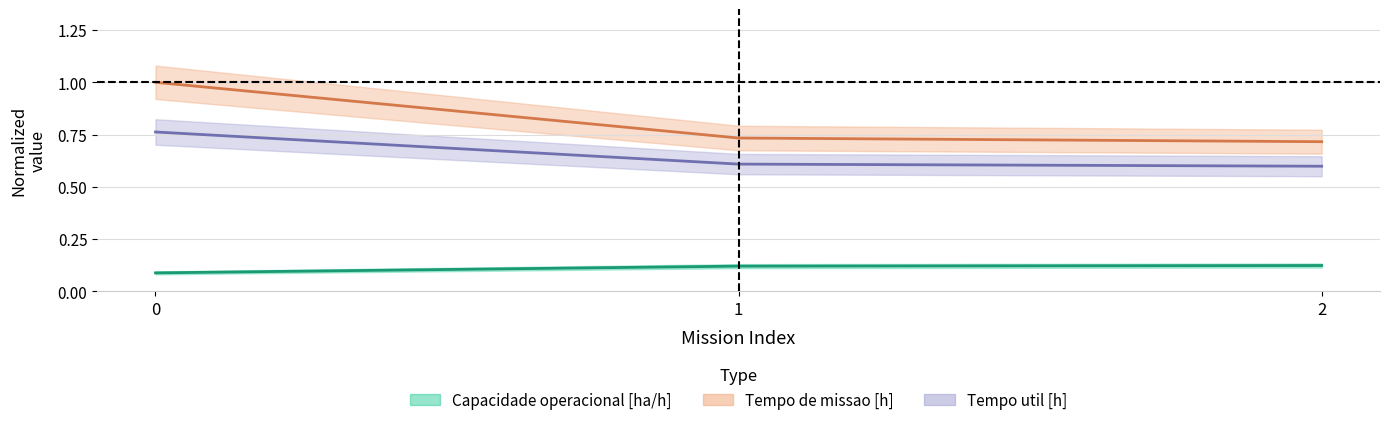

List the labels in order of Capacidade operacional [ha/h] value, largest first.

2, 1, 0